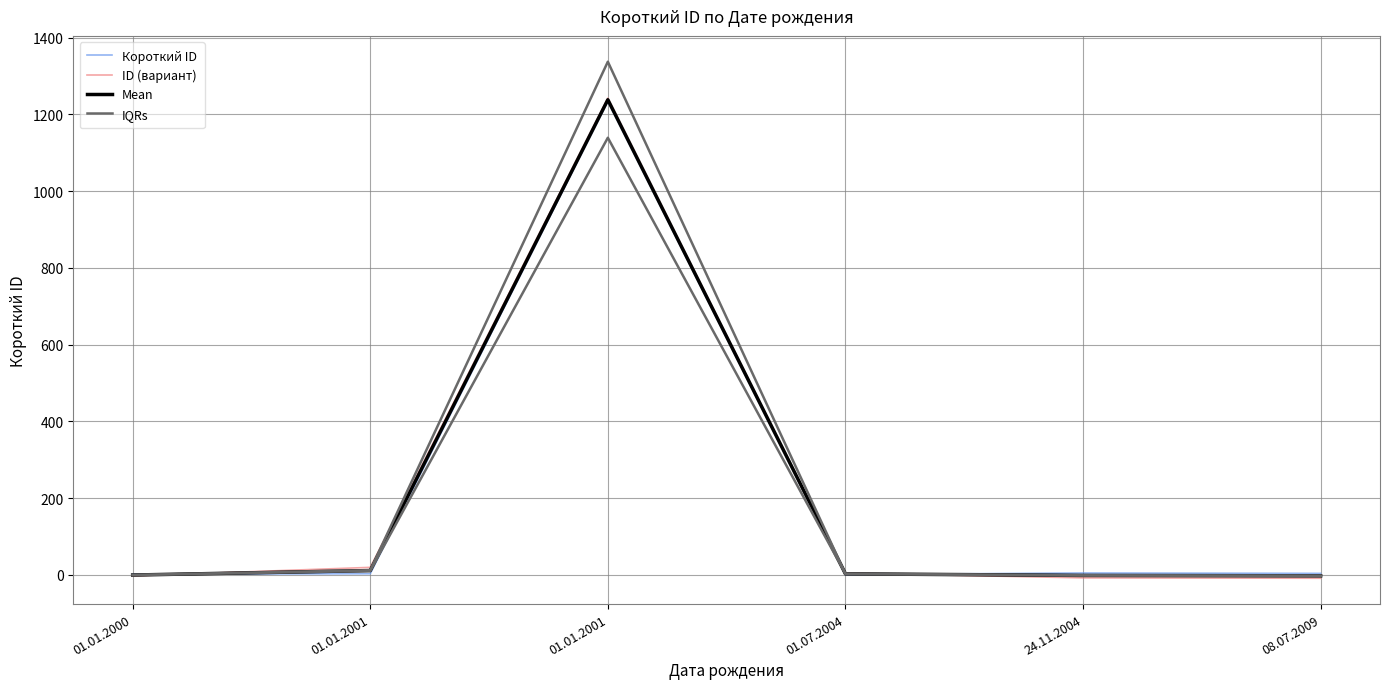

How many lines are shown in the chart?

4